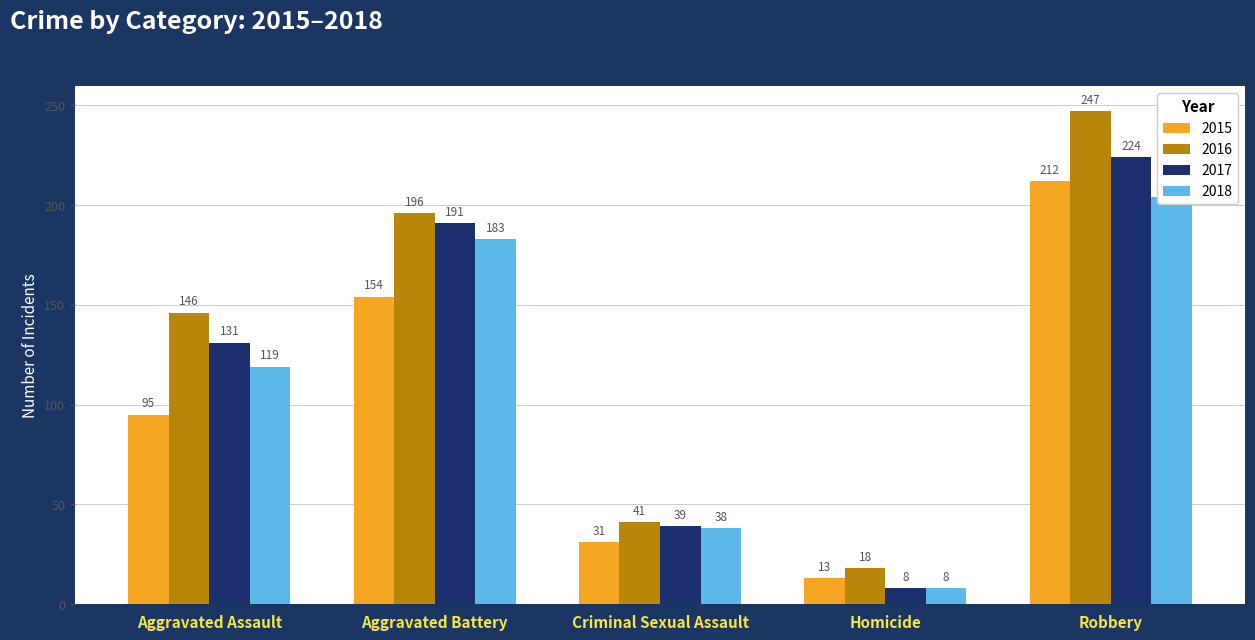

How many data points in 2015 are less than 95?

2